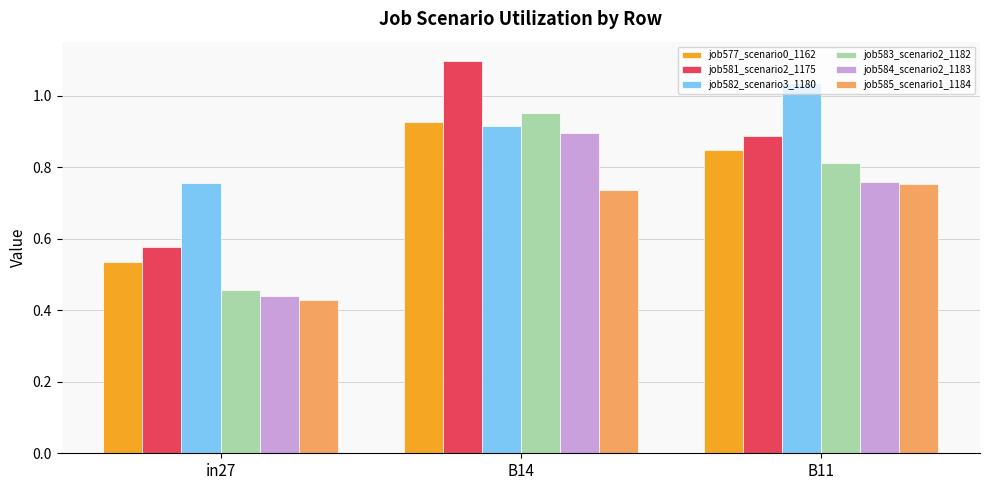

Which category has the highest value in the job584_scenario2_1183 series?

B14